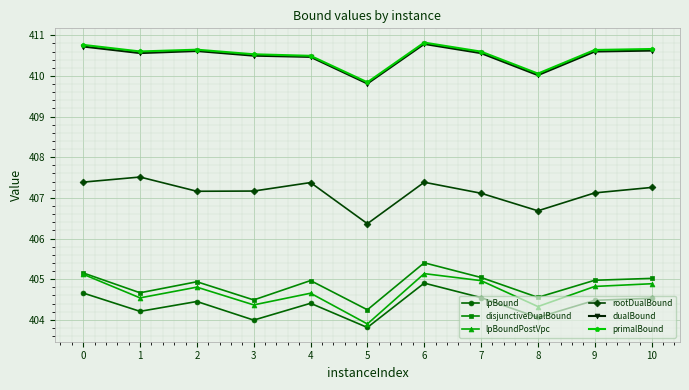

What is the sum of the rootDualBound values at 3 and 7?

814.3